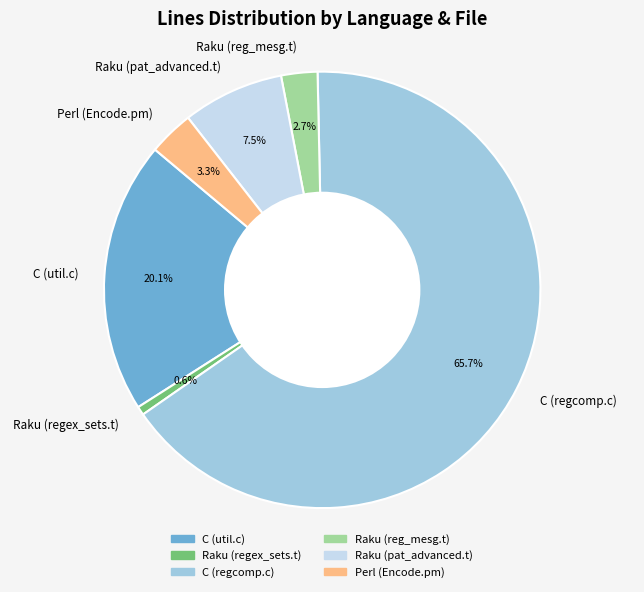

How many segments does this pie chart have?

6